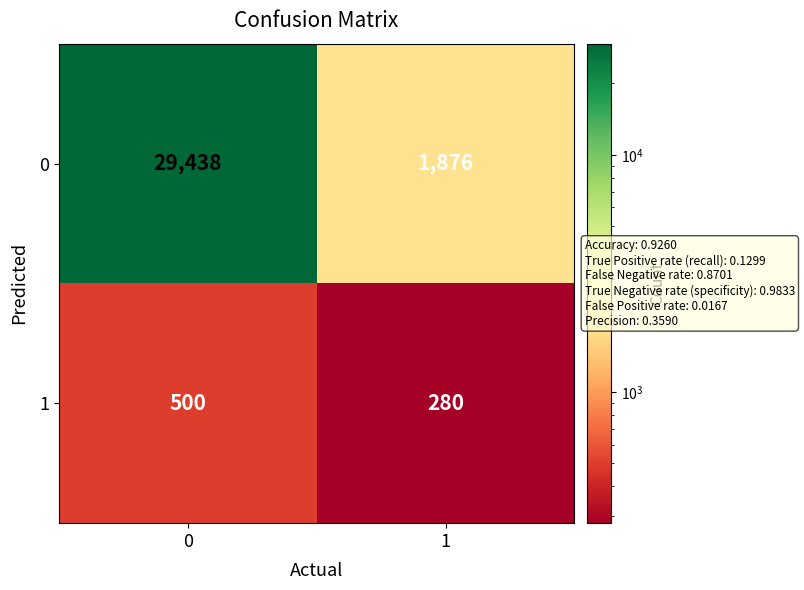

What is the total value across all series at 0?

29938